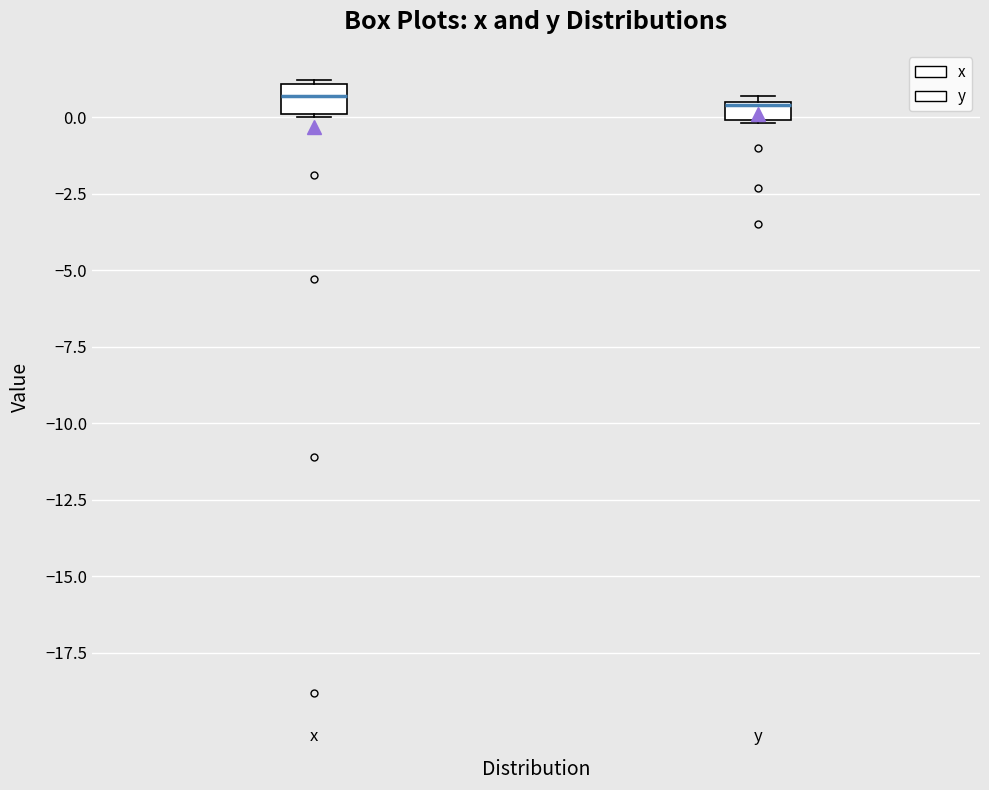

Where is the lower edge of the box for x on the y-axis? The values are not printed on the chart, so give them approximately, as read against the axis.

0.0